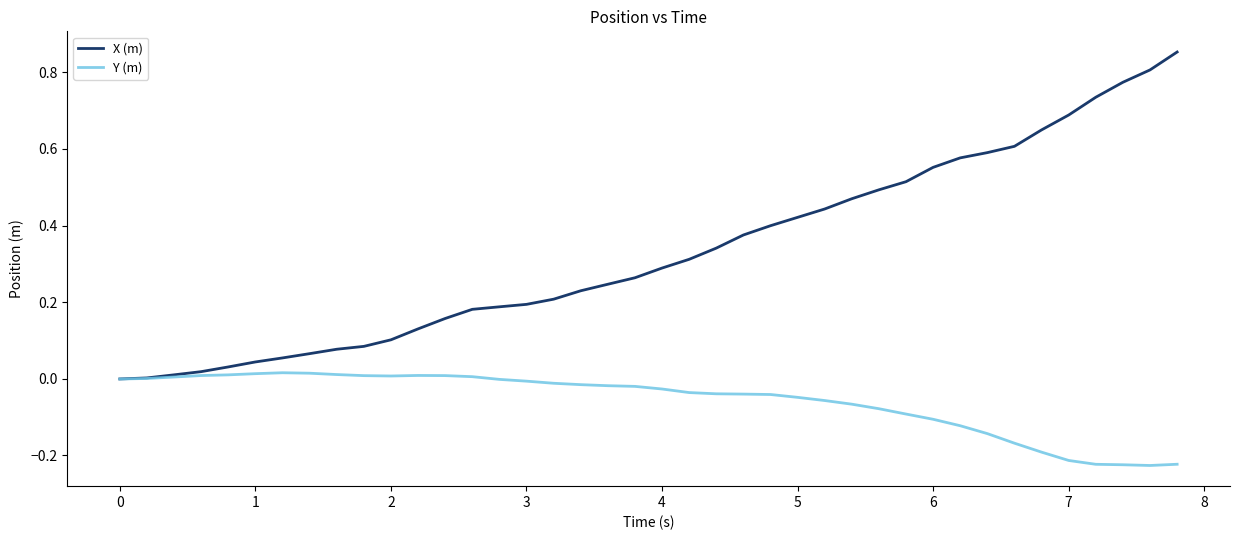

What is the sum of all Y (m) values?

-2.3